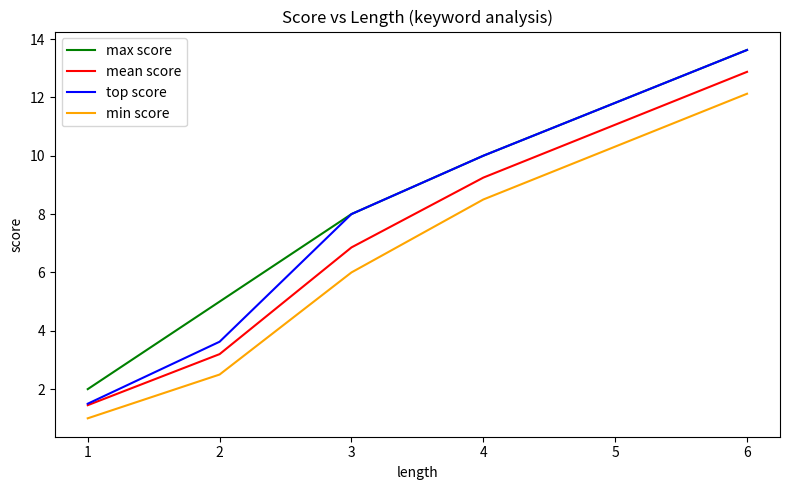

True or false: max score has a value of 2.0 at 1.

True